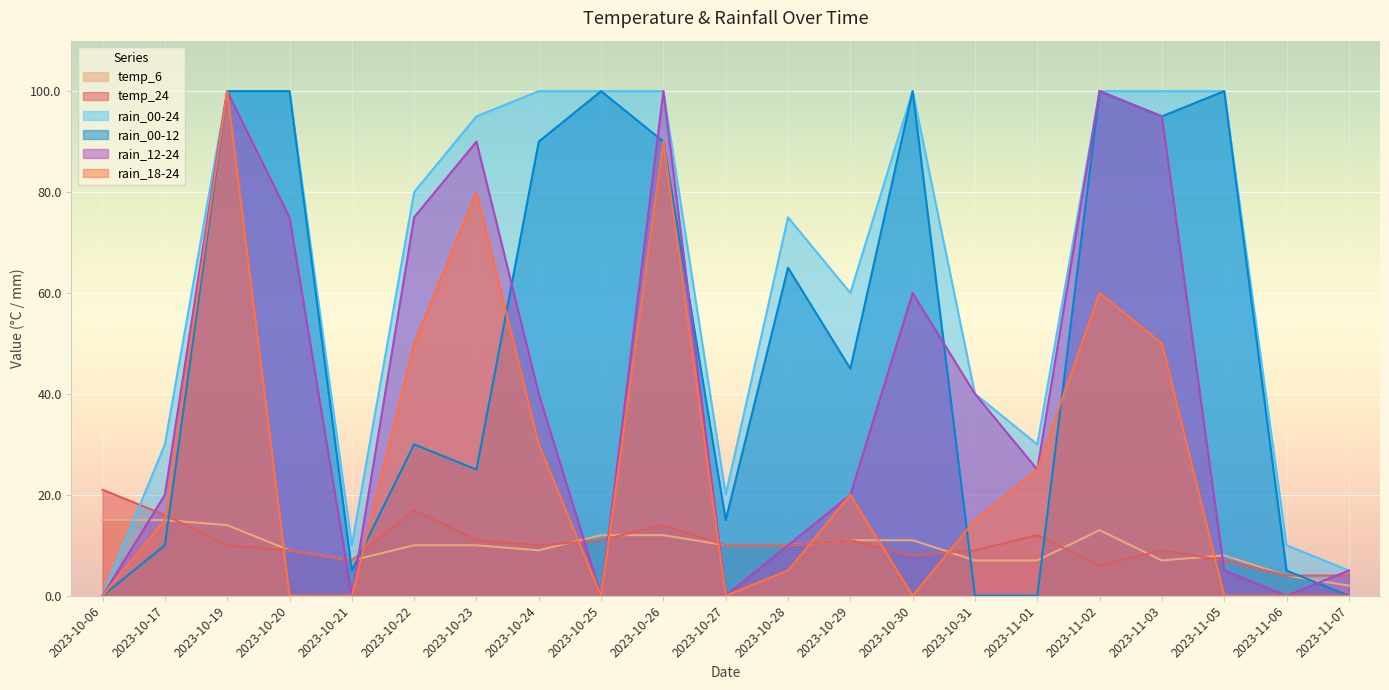

What position from the right is 2023-11-07?

1